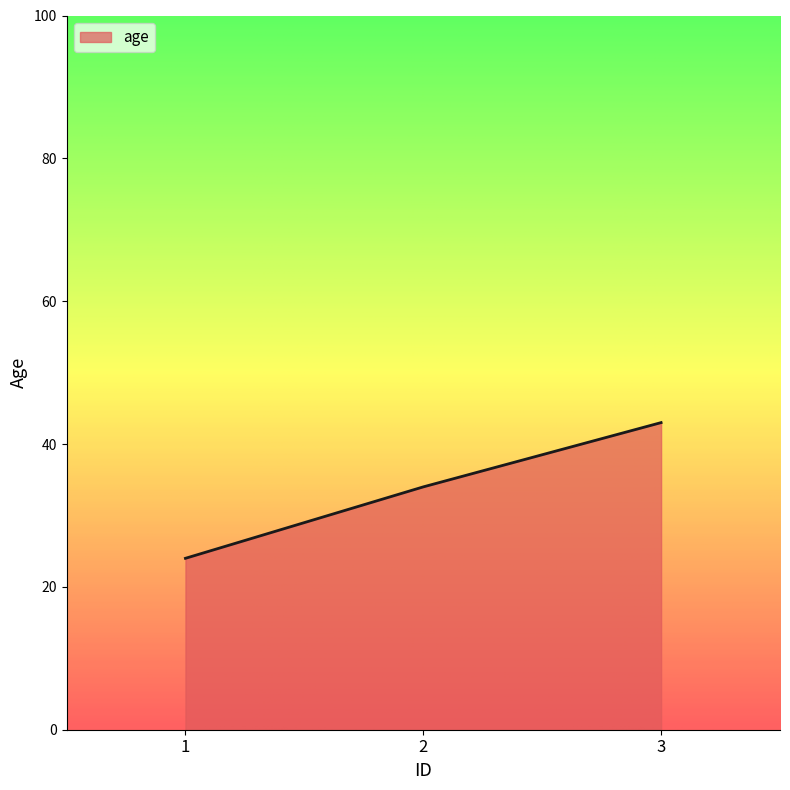

True or false: the data shows 41 at 1.

False